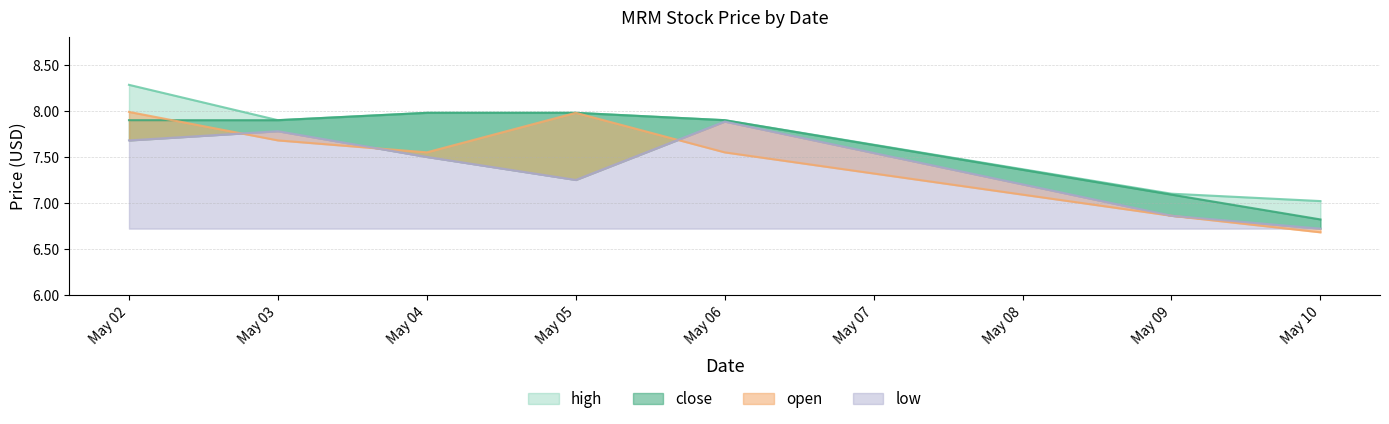

Between May 09 and May 04, which is larger?

May 04